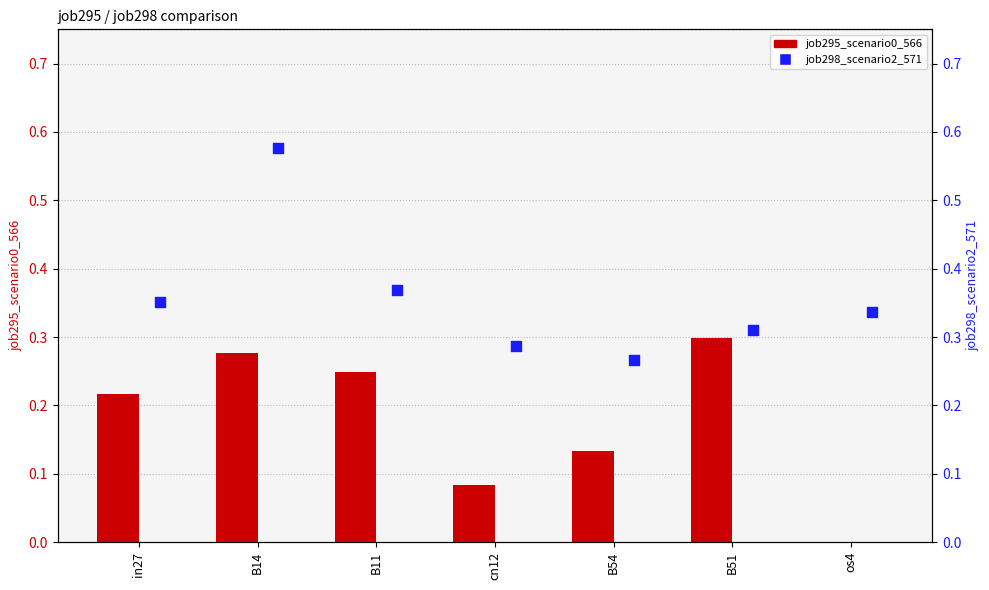

Which series contains the highest Y value?

job298_scenario2_571